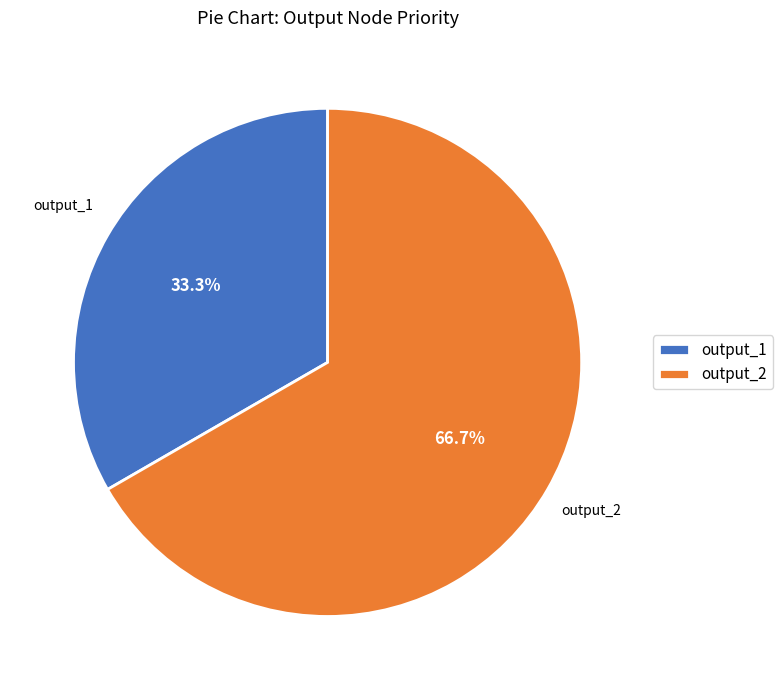

Which category accounts for the majority?

output_2